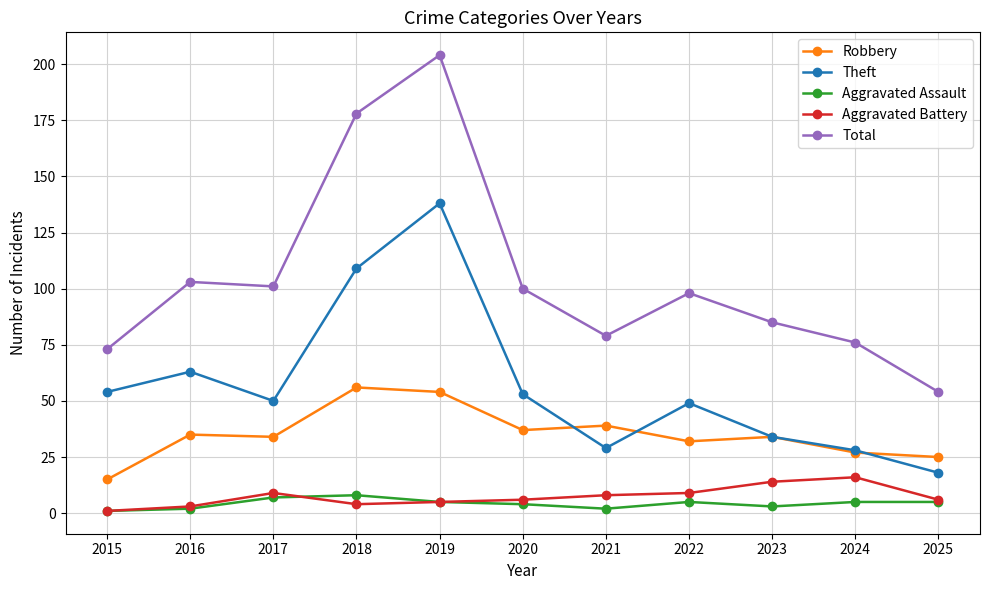

What is the difference between the highest and lowest values at 2024?

71